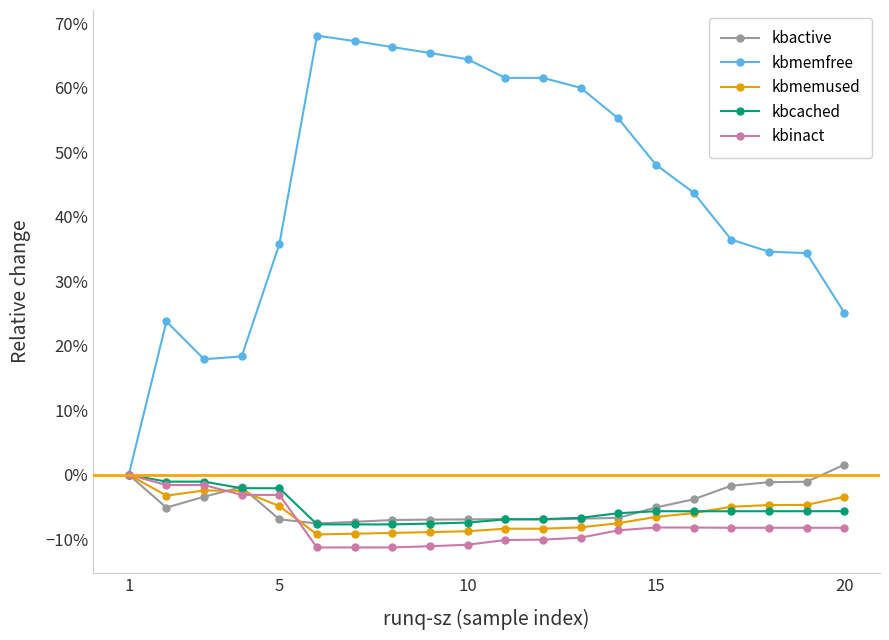

Which series has the widest spread of values?

kbmemfree